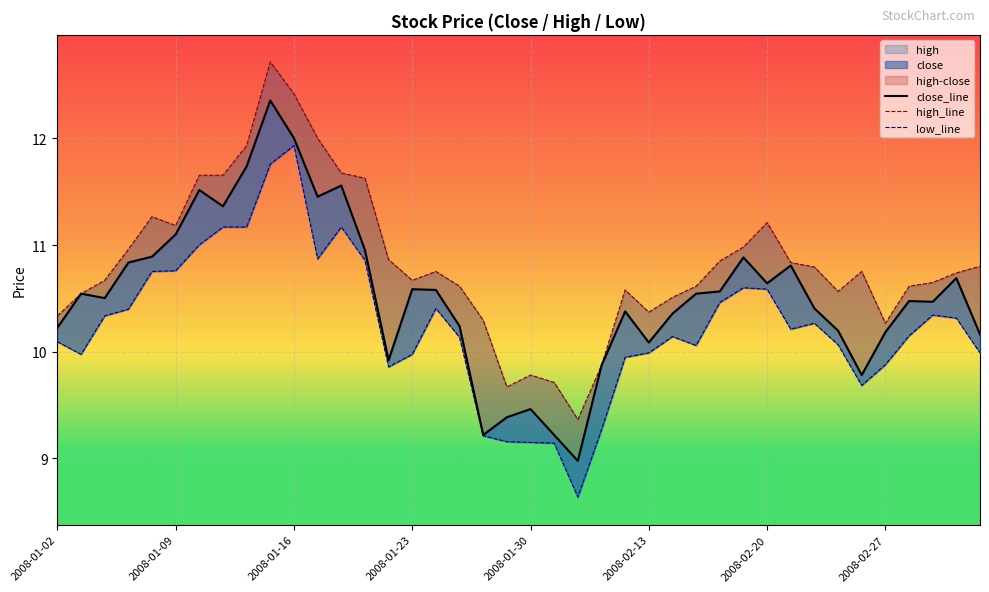

What is the spread (max minus min) of values at 2008-02-13?

0.4